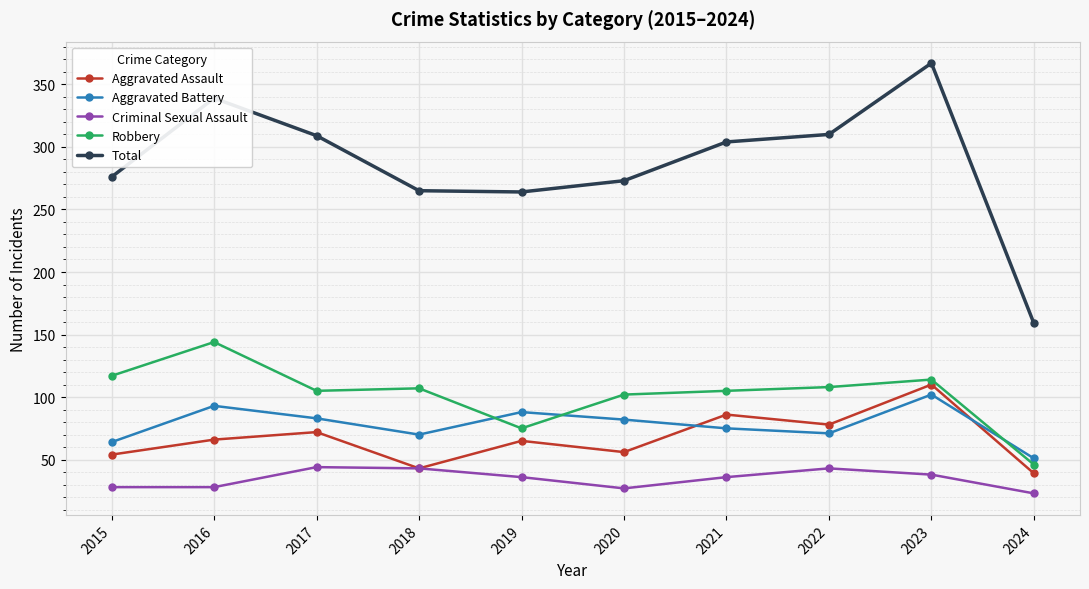

How many data points in Total are less than 304?

5